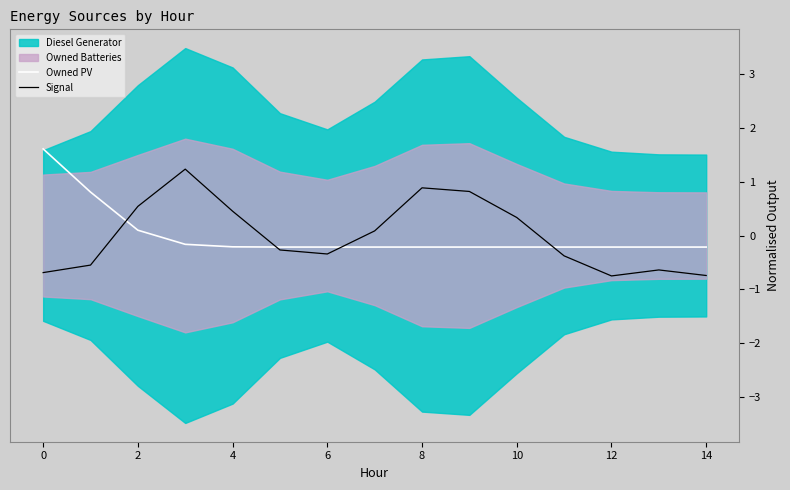

How many times do Signal and Owned PV cross each other?

4